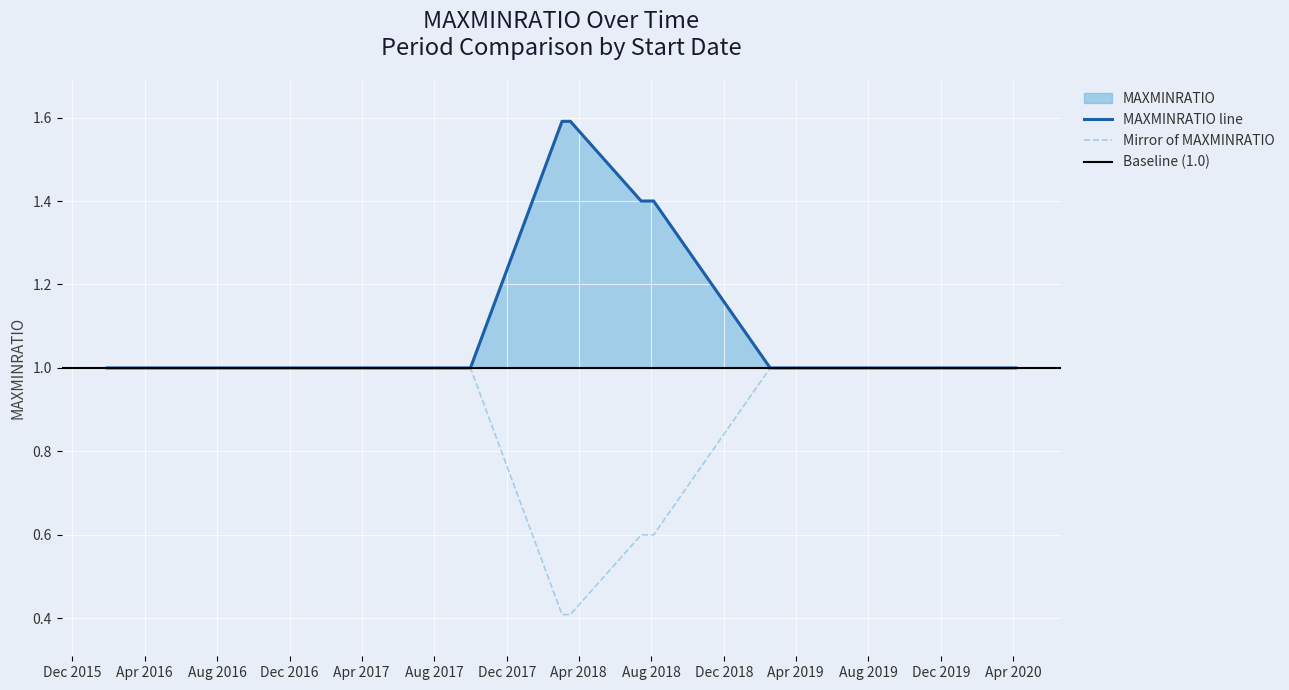

Approximately how many times larger is the value at 2018-03-04 compared to 2019-09-08?

1.6